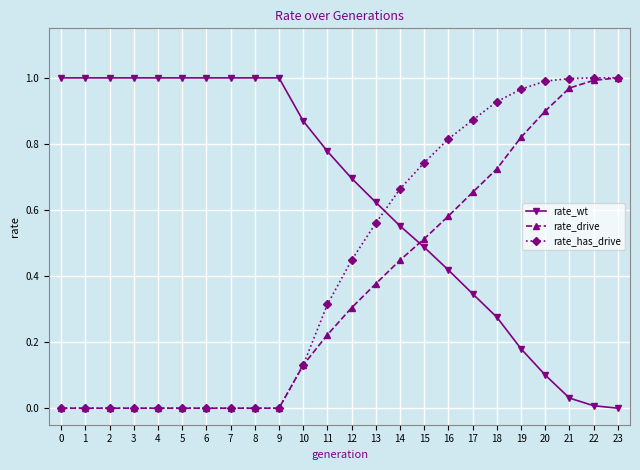

How many lines are shown in the chart?

3